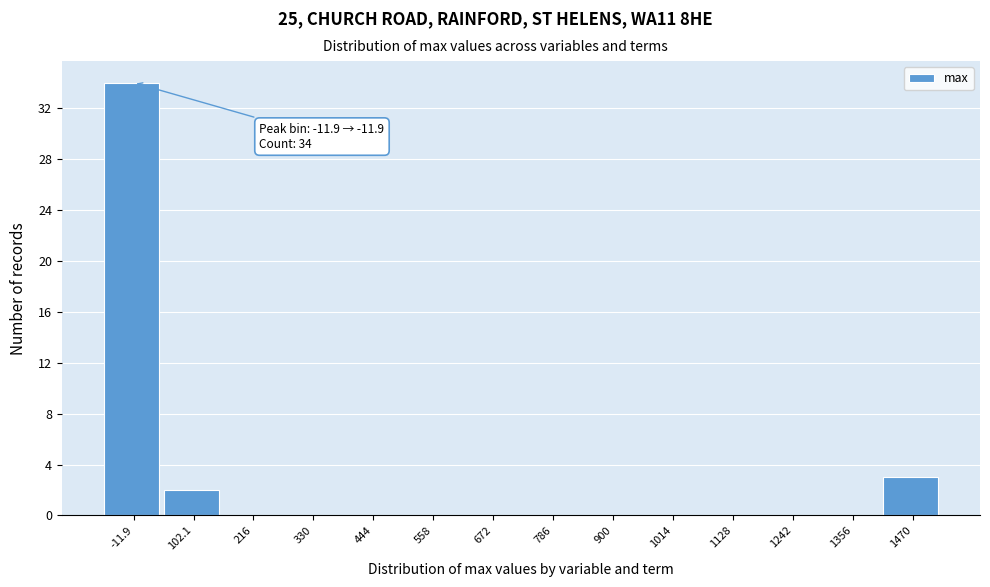

Reading right to left, what are all the values shown in this chart?

1470=3	1356=0	1242=0	1128=0	1014=0	900=0	786=0	672=0	558=0	444=0	330=0	216=0	102.1=2	-11.9=34